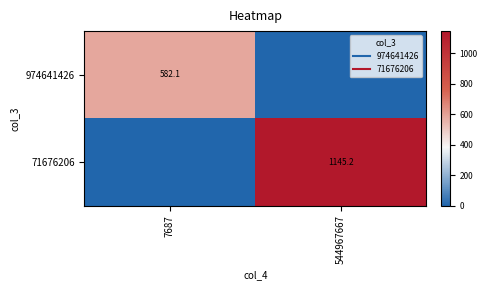

At which category does the chart reach its minimum across all series?

544967667